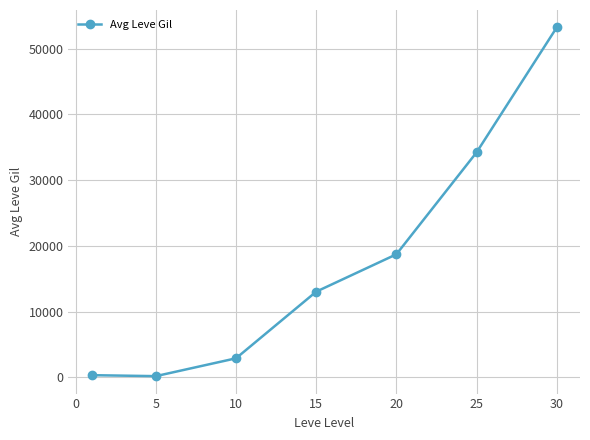

How many lines are shown in the chart?

1